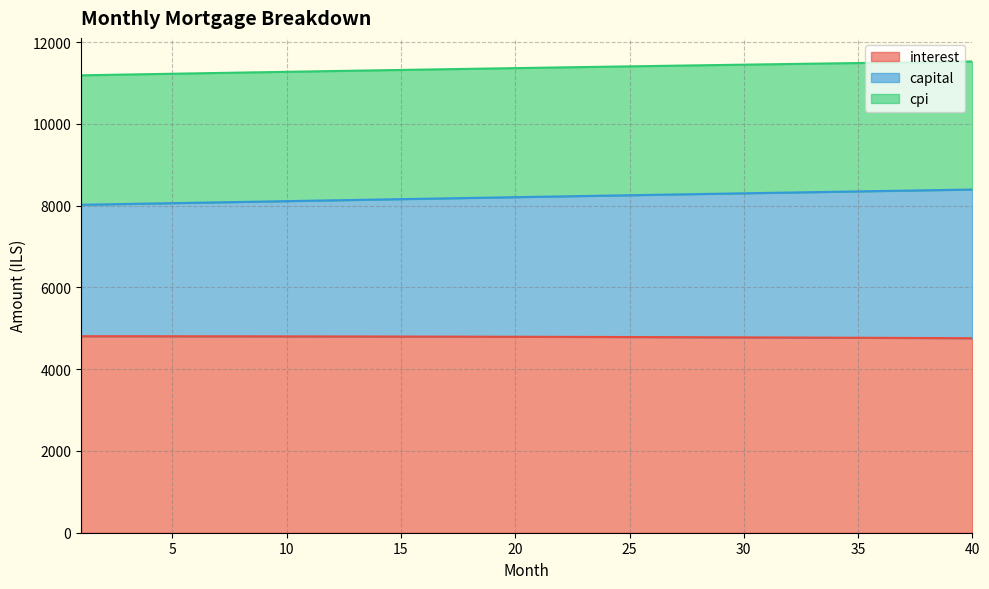

What is the highest value of the interest series?

4806.8